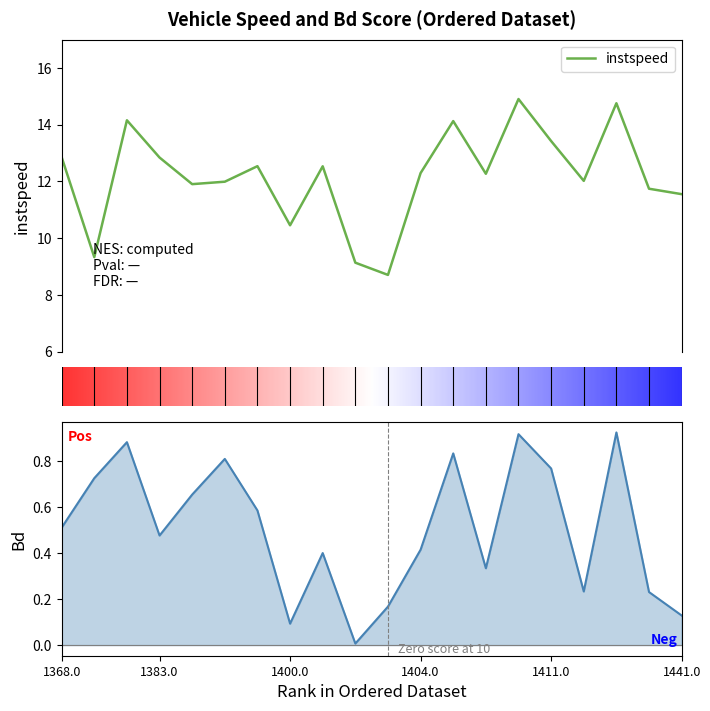

The Bd series shows 0.9 at Bd. True or false?

True